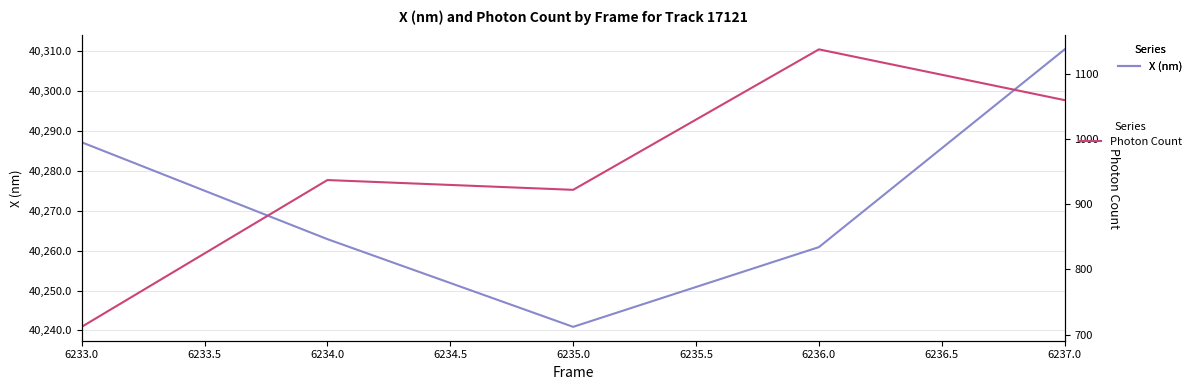

What is the lowest value of the Photon Count series?

711.8